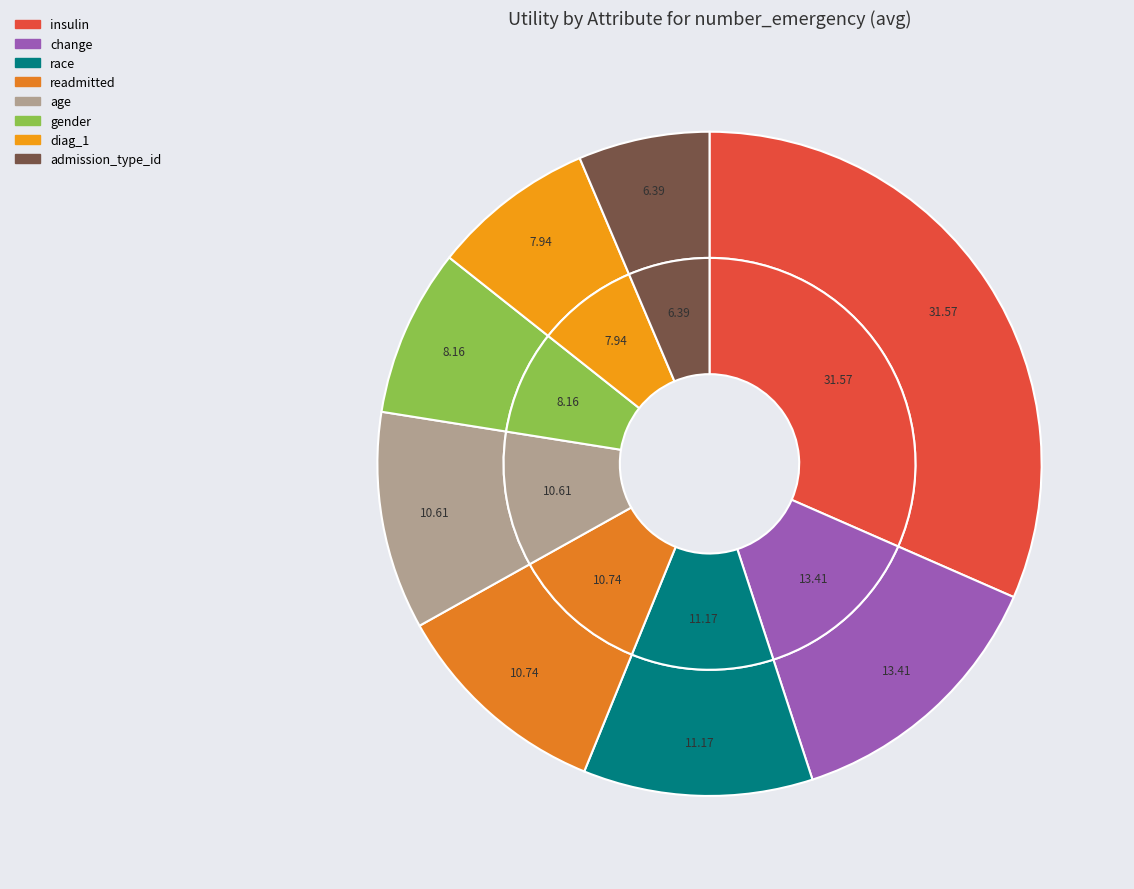

Count the number of slices in the pie.

8